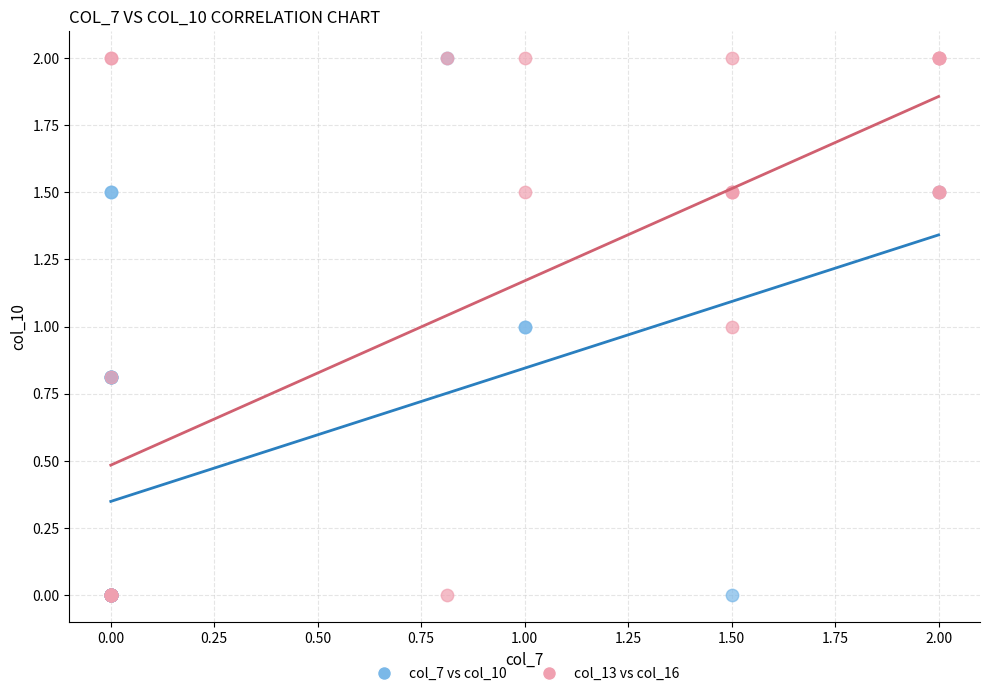

What are all the series names shown in the legend?

col_7 vs col_10, col_13 vs col_16